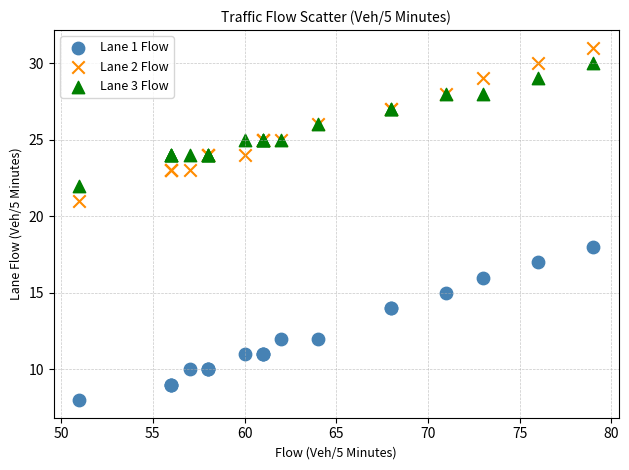

What are all the series names shown in the legend?

Lane 1 Flow, Lane 2 Flow, Lane 3 Flow